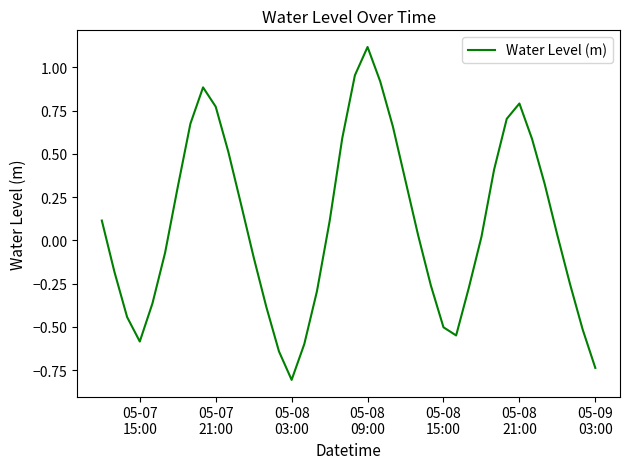

What is the greatest value displayed?

1.1